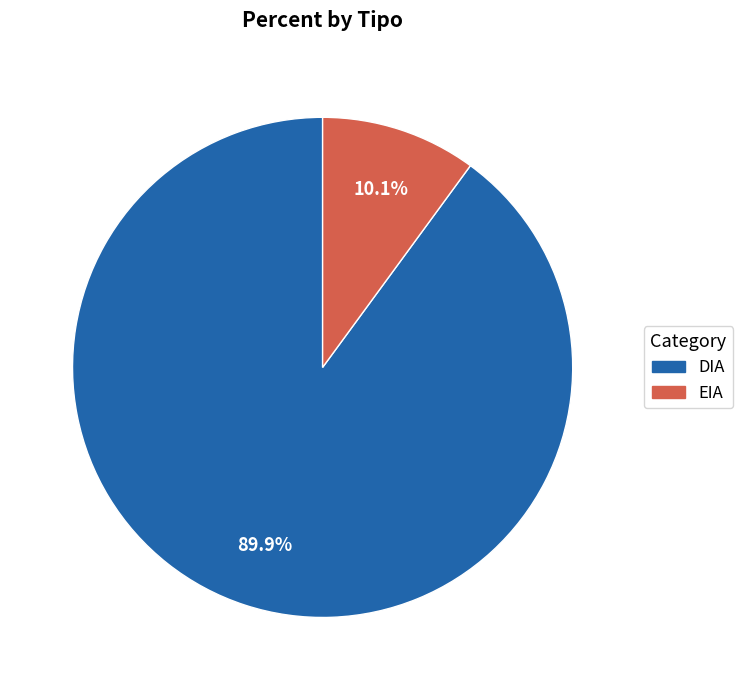

What percentage is the EIA slice, to the nearest percent?

10%